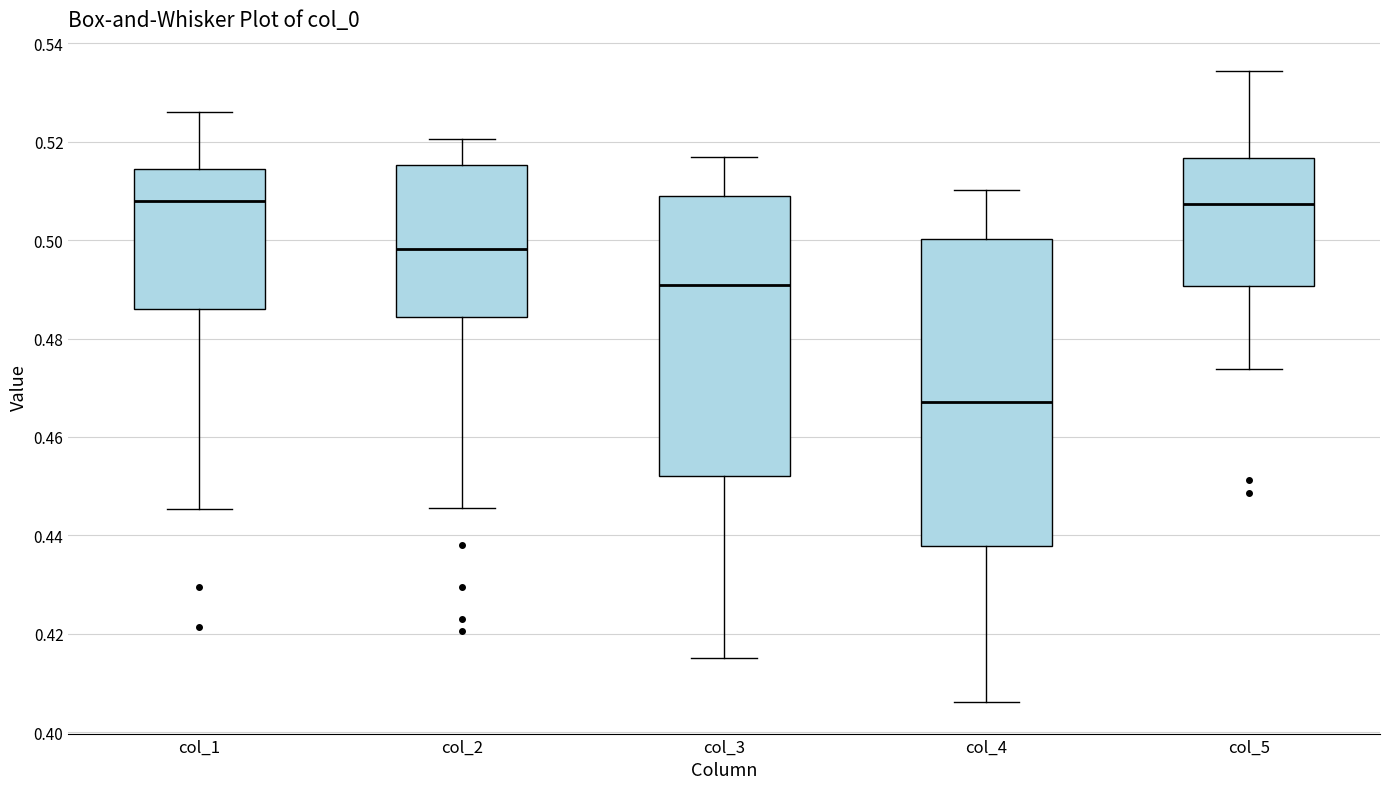

Reading left to right, read every box against the y-axis: the position of its median line, the range the box covers, and the ends of its whiskers. The values are not printed on the chart, so give them approximately, as read against the axis.

col_1: median 0.508, box 0.486 to 0.514, whiskers 0.446 to 0.526
col_2: median 0.498, box 0.484 to 0.516, whiskers 0.446 to 0.520
col_3: median 0.490, box 0.452 to 0.508, whiskers 0.416 to 0.516
col_4: median 0.468, box 0.438 to 0.500, whiskers 0.406 to 0.510
col_5: median 0.508, box 0.490 to 0.516, whiskers 0.474 to 0.534